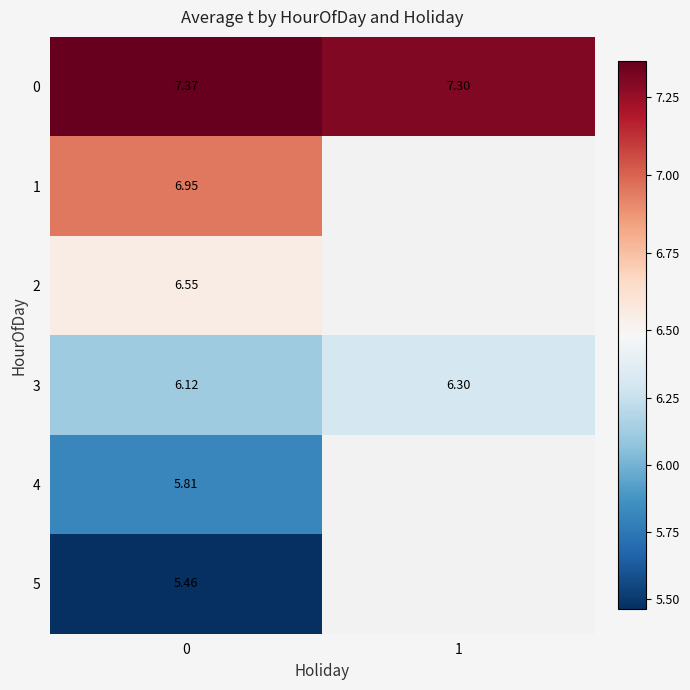

Rank the categories by 0 value from lowest to highest.

1, 0